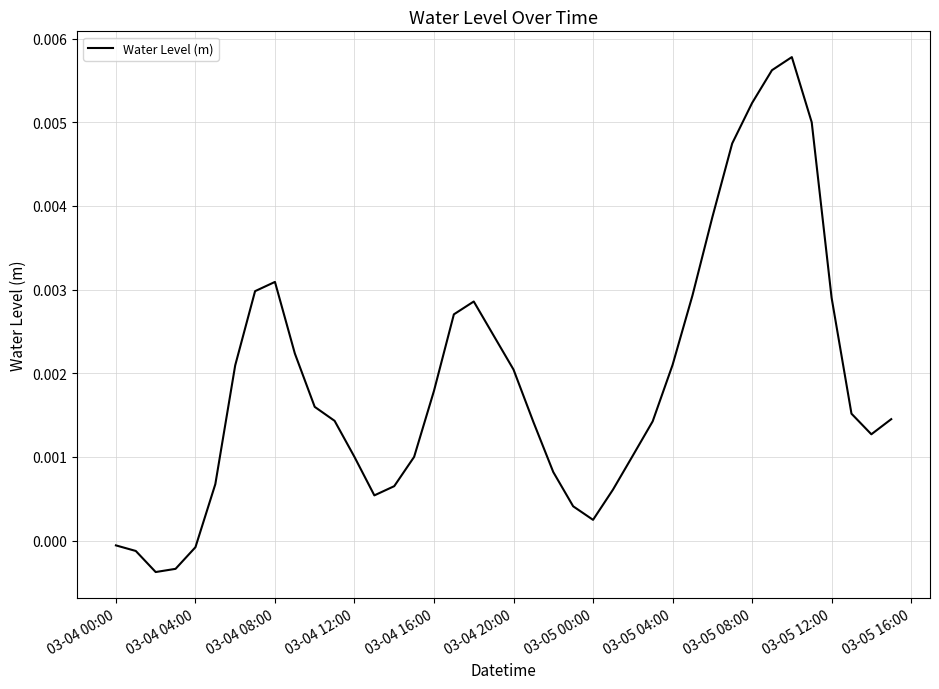

How many lines are shown in the chart?

1